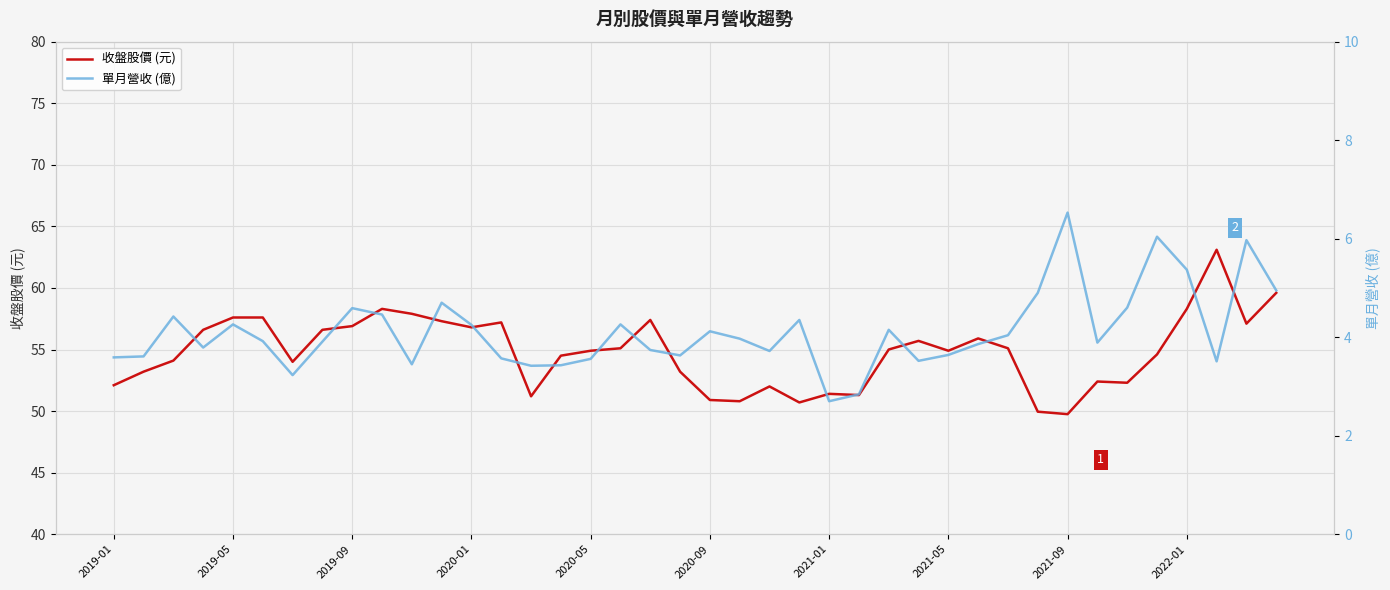

Where is 單月營收 (億) nearest to the value 4?

21